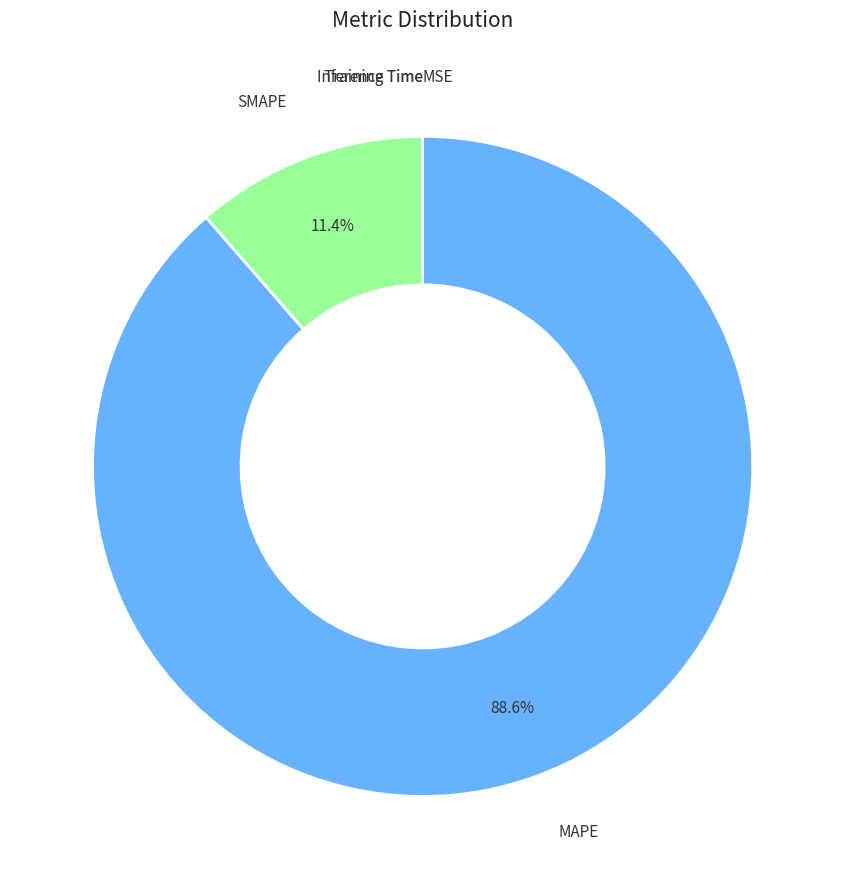

What is the largest slice in the pie chart?

MAPE